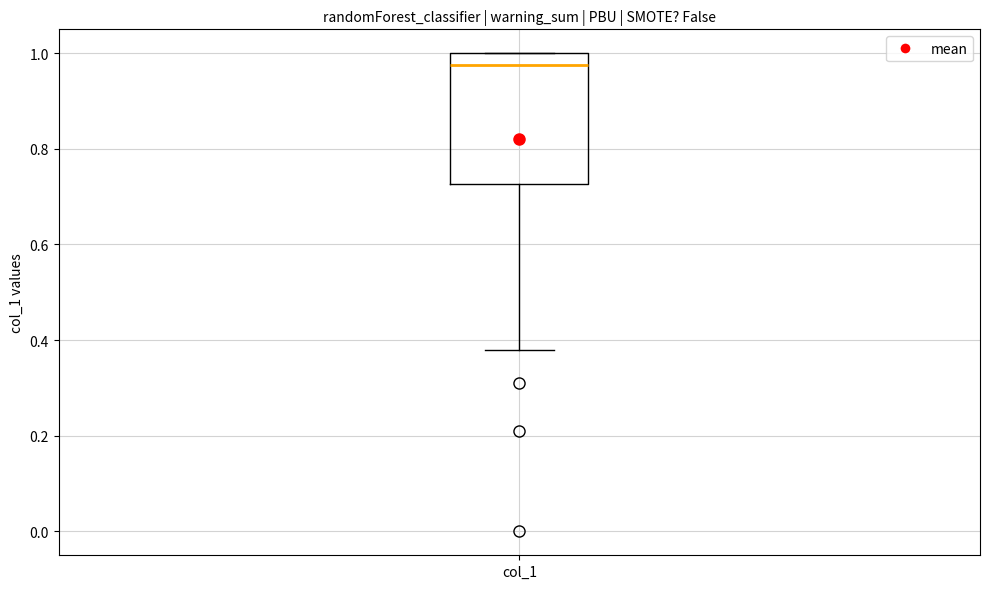

Where is the lower edge of the box for col_1 on the y-axis? The values are not printed on the chart, so give them approximately, as read against the axis.

0.72